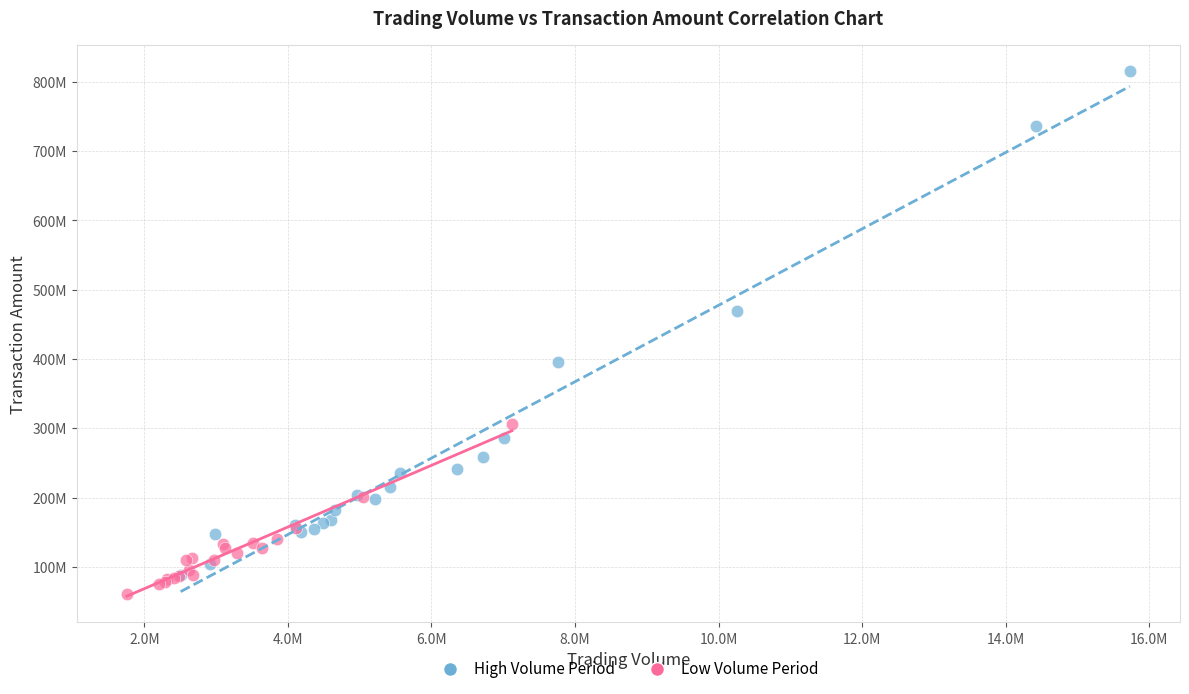

What are all the series names shown in the legend?

High Volume Period, Low Volume Period